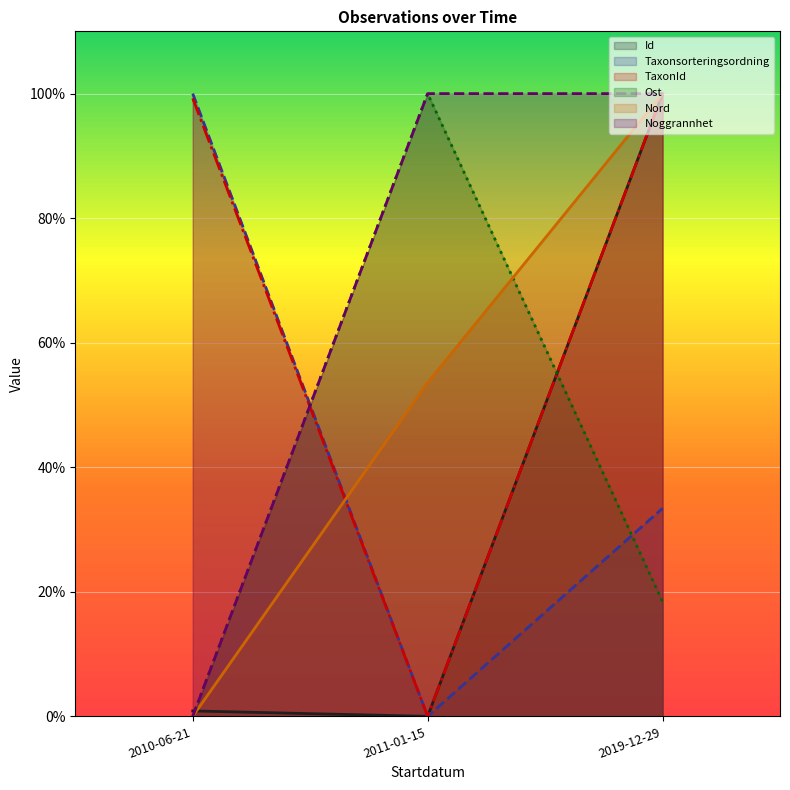

List the series in order of their peak value, highest first.

Id, Taxonsorteringsordning, TaxonId, Ost, Nord, Noggrannhet